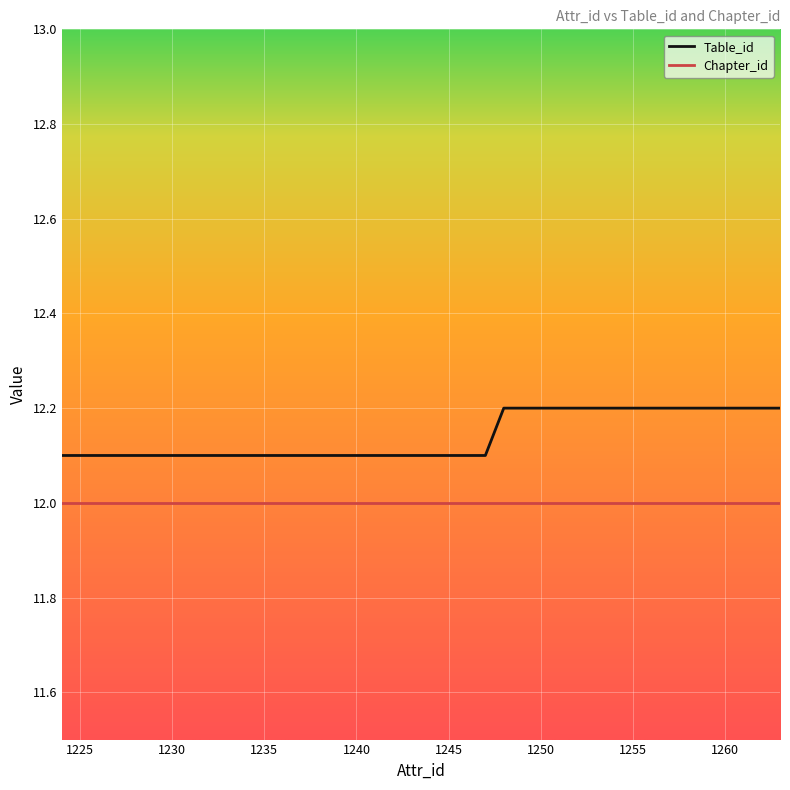

Rank the series by their average value, from lowest to highest.

Chapter_id, Table_id